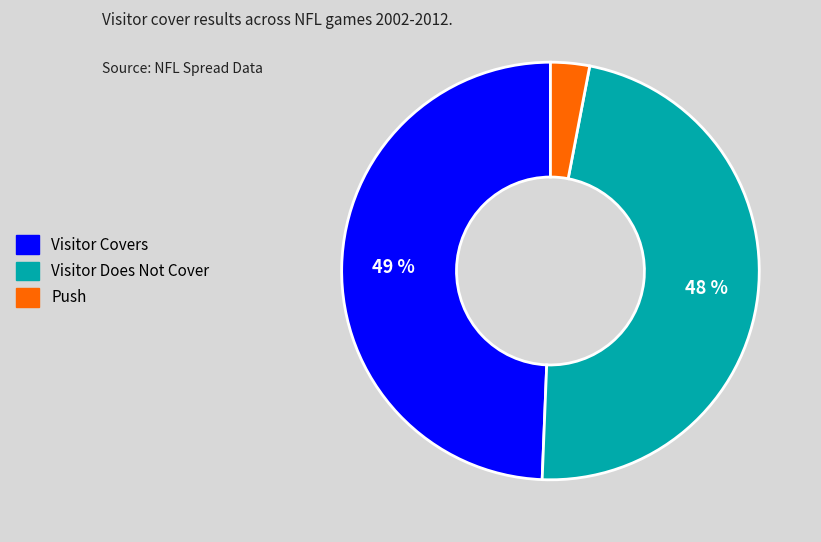

How many segments does this pie chart have?

3